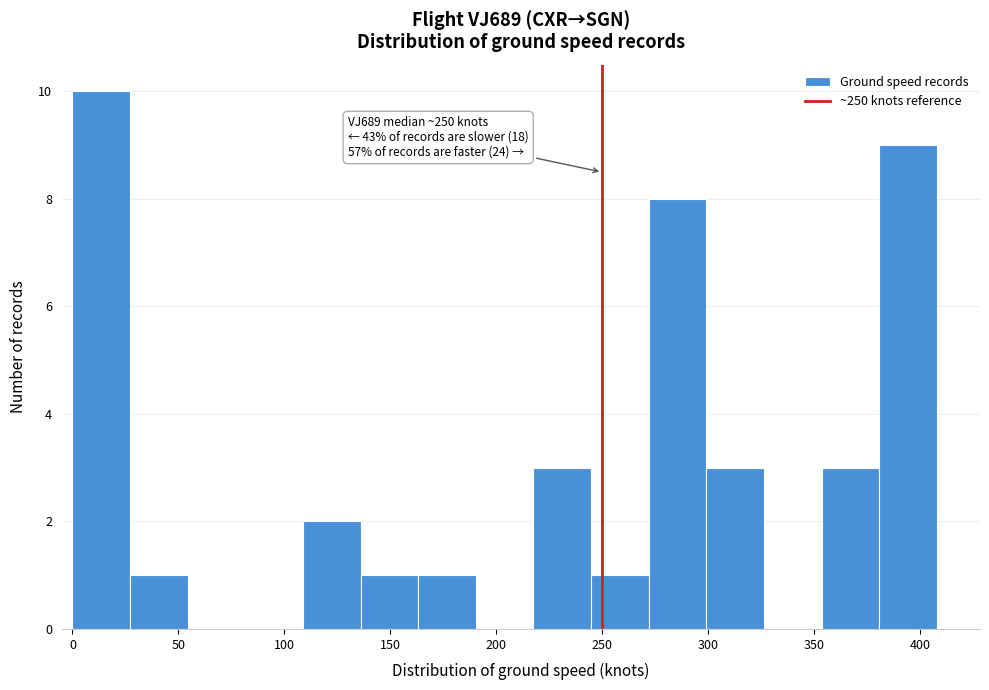

Which range on the x-axis has the tallest bar?

0 to 25